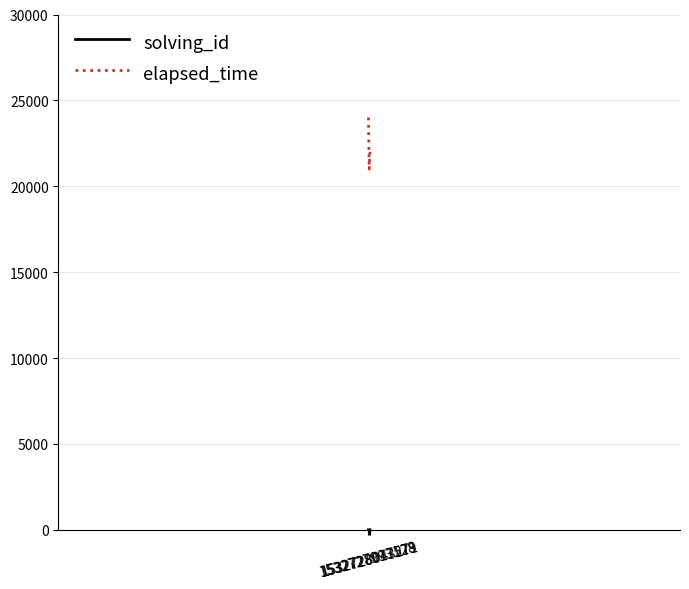

What is the sum of all elapsed_time values?

67000